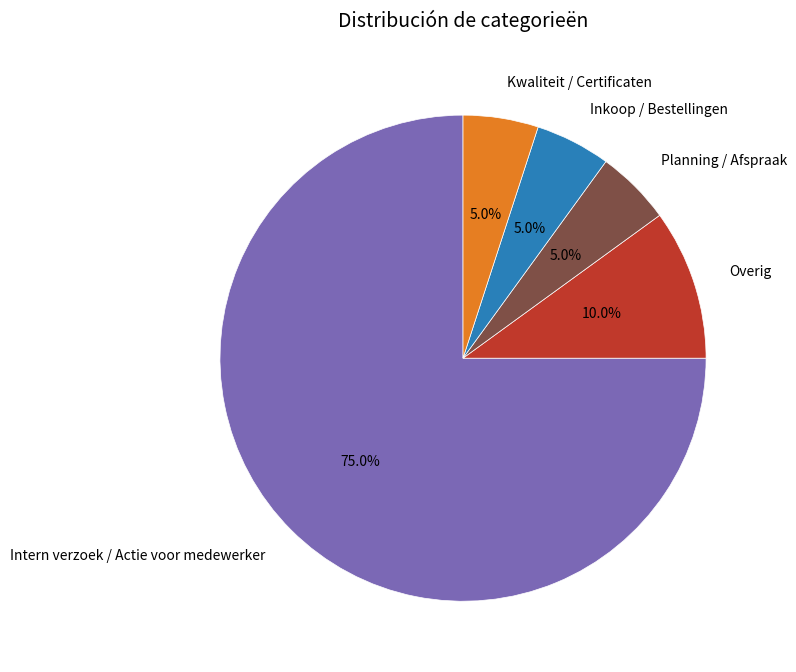

Is there any slice that represents more than half of the pie?

Yes